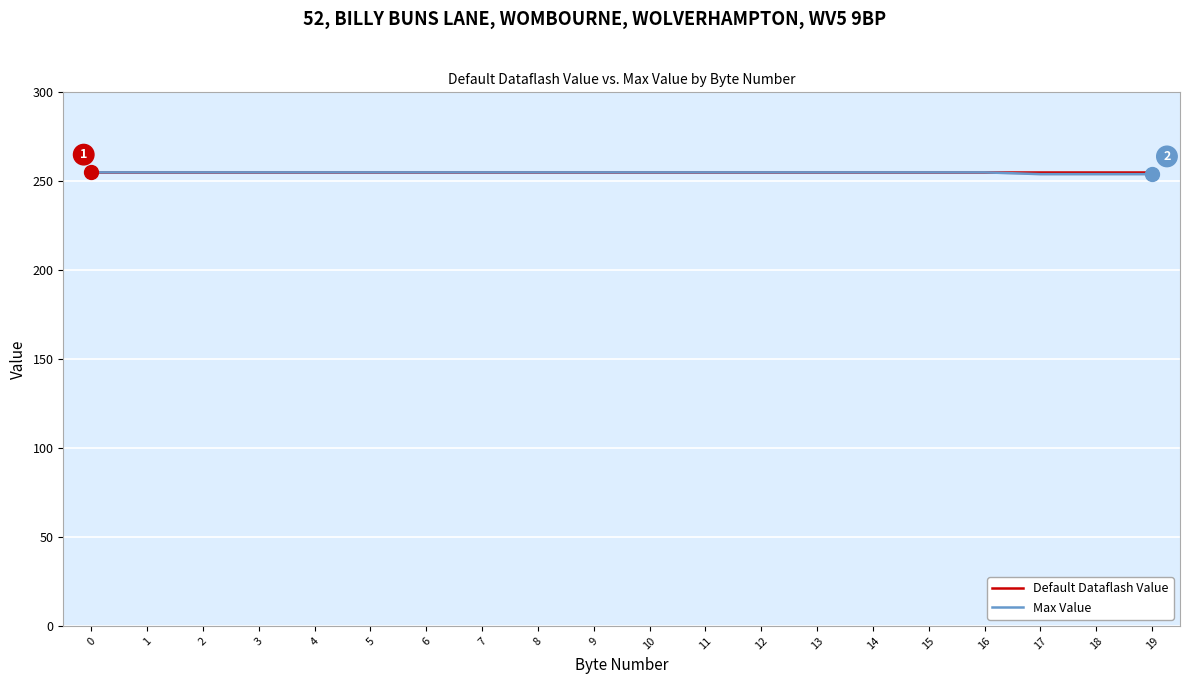

How many values in the Max Value series are below 255?

3